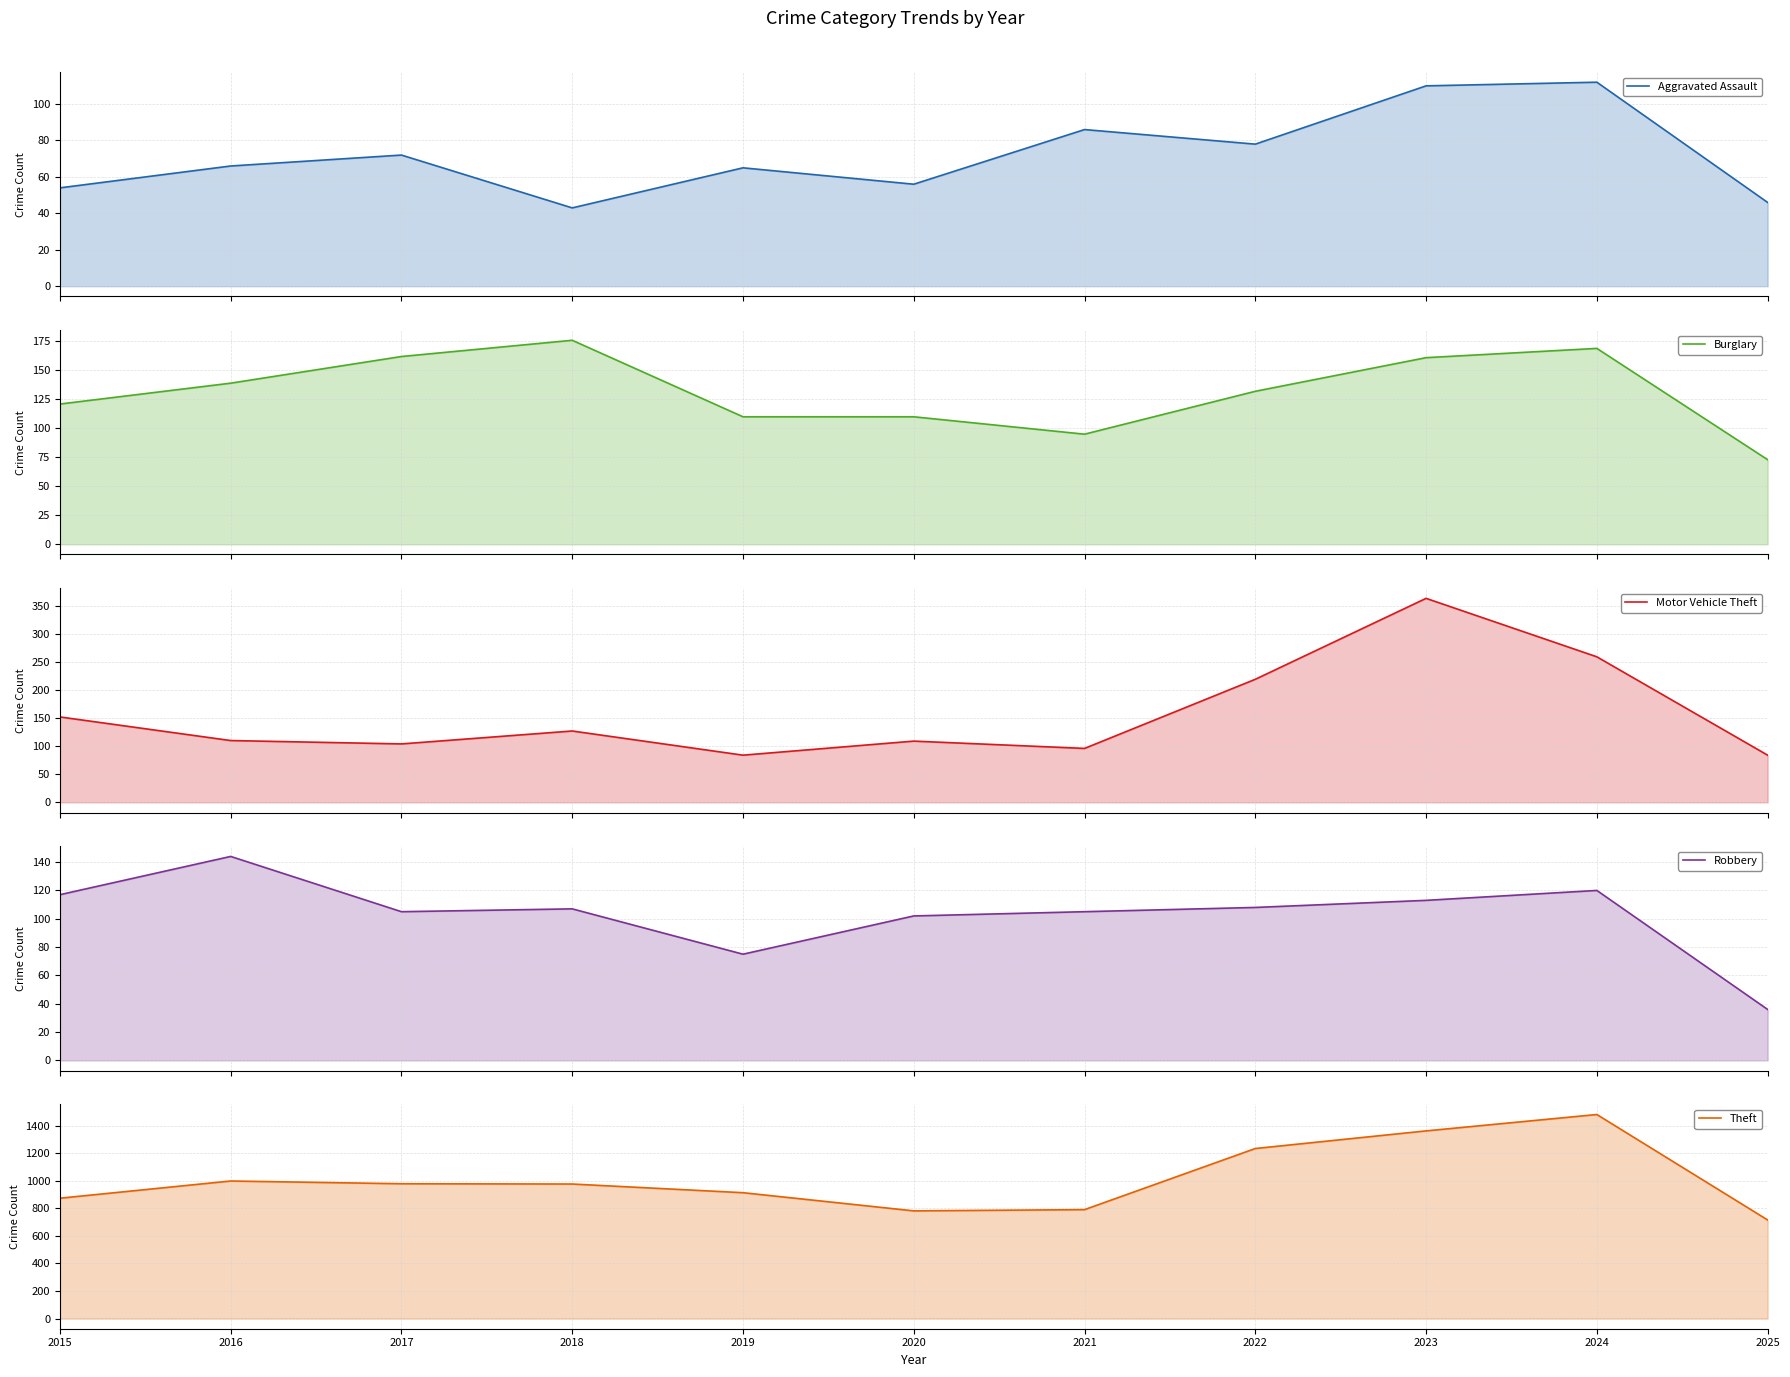

How many series are shown in this chart?

5